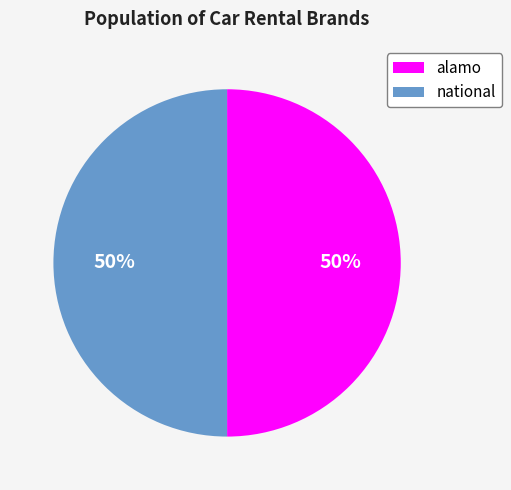

To the nearest percent, what percentage of the pie is national?

50%